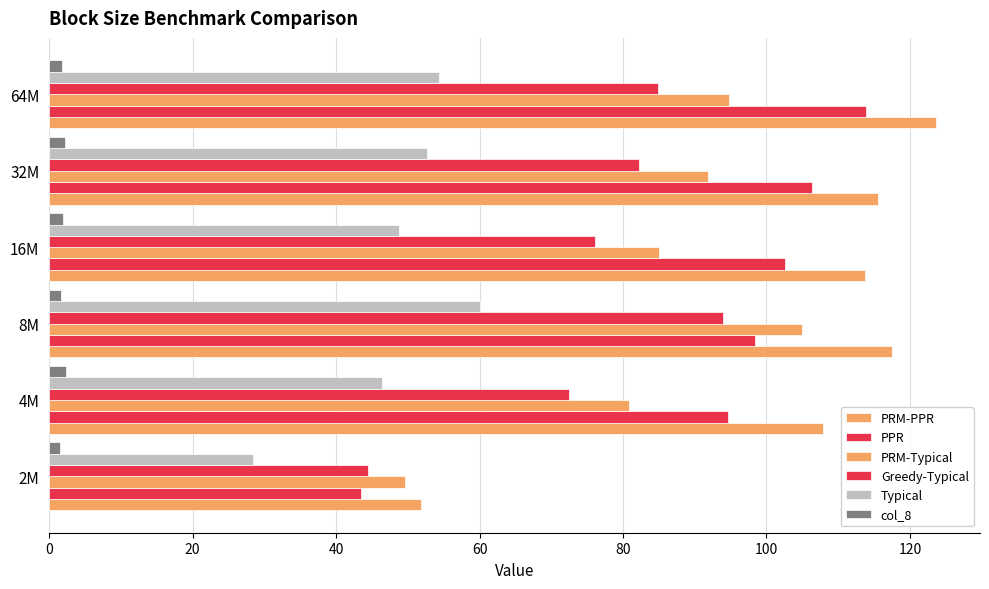

How many distinct data groups are displayed?

6